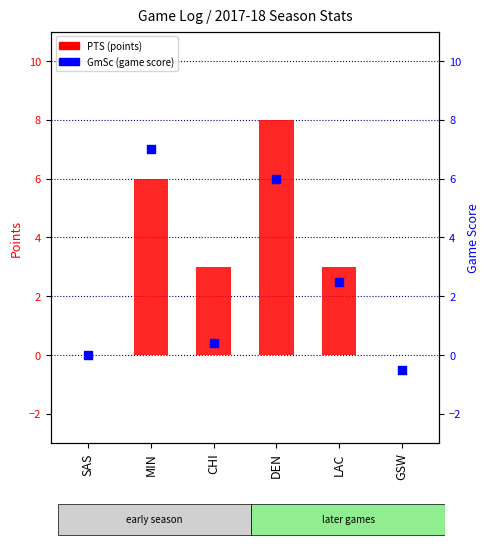

What is the total value across all series at CHI?

3.4